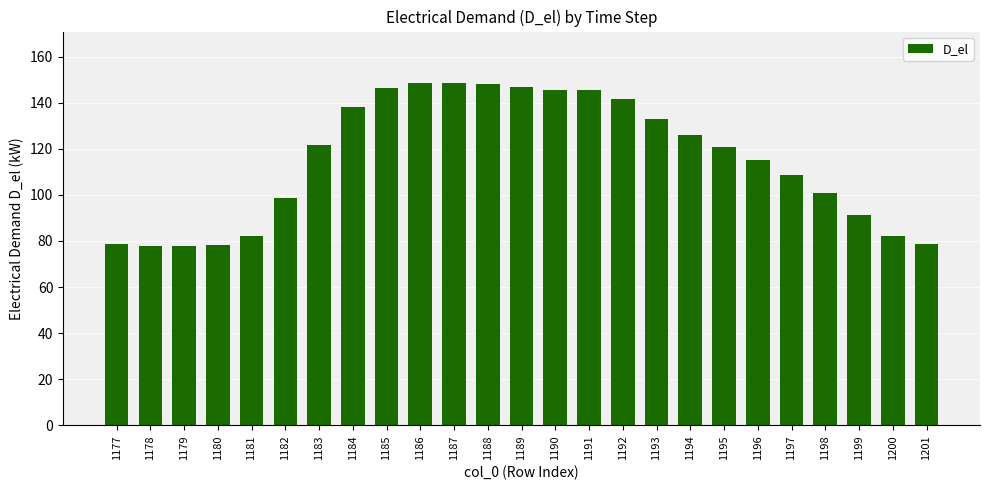

Does the chart contain stacked bars?

No